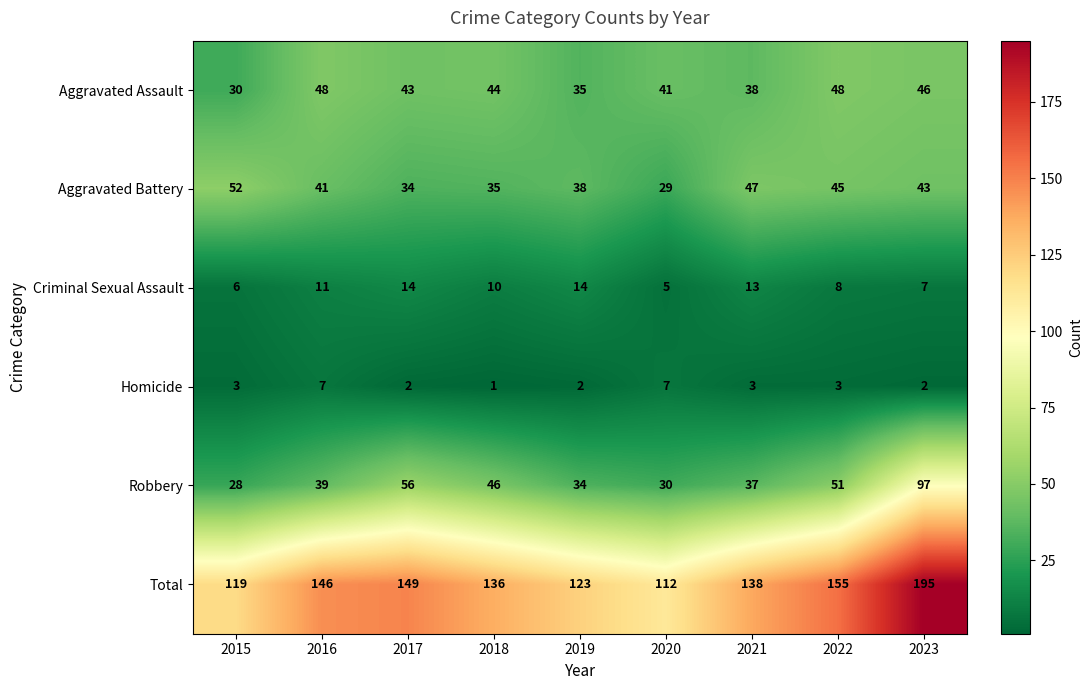

What is the total value across all series at 2015?

238